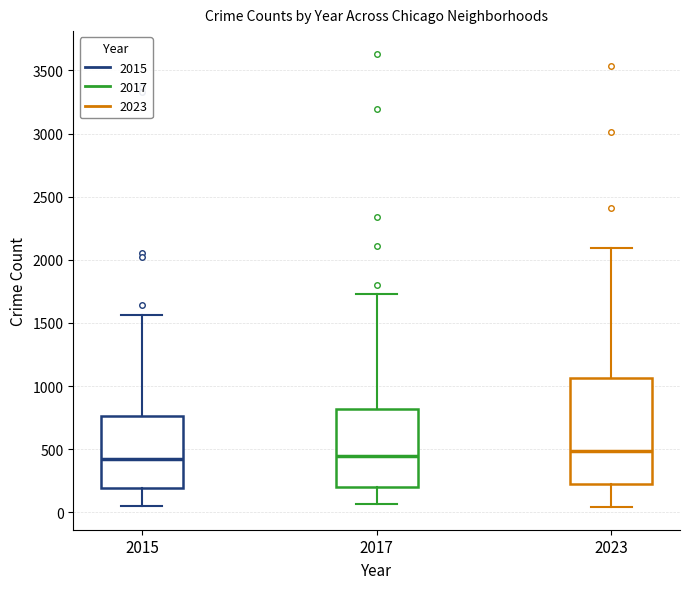

Which box is the tallest, from its lower edge to its upper edge?

2023